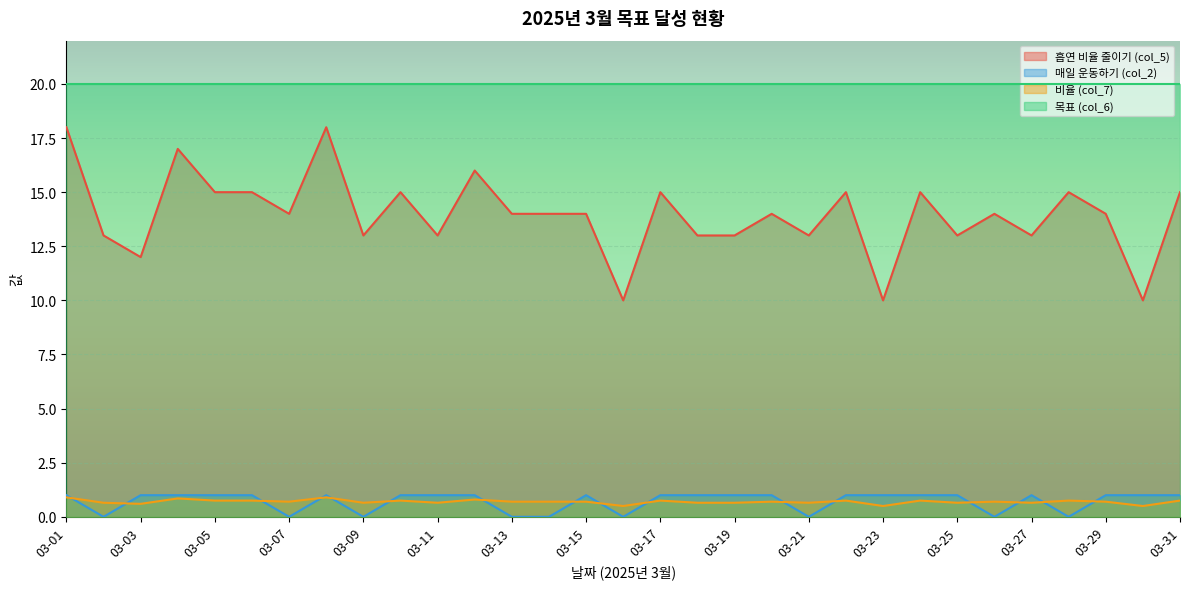

Which series has the widest spread of values?

흡연 비율 줄이기 (col_5)